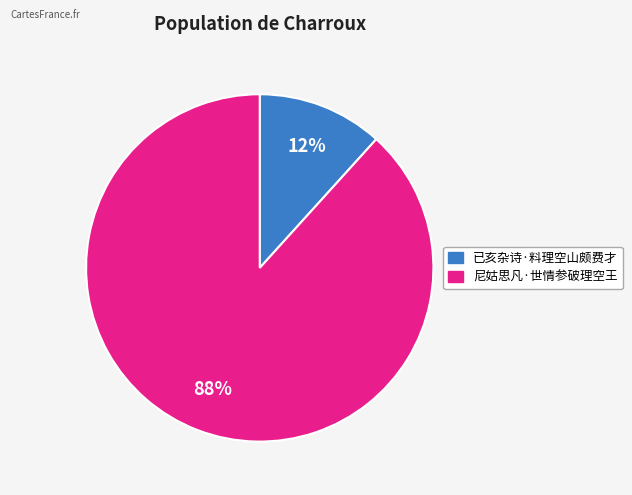

To the nearest percent, what is the average slice percentage?

50%